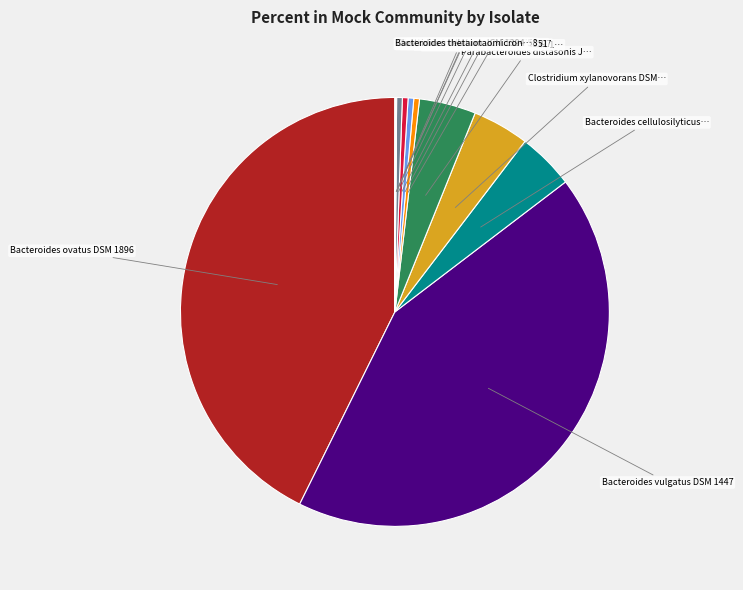

Does any single category account for the majority?

No